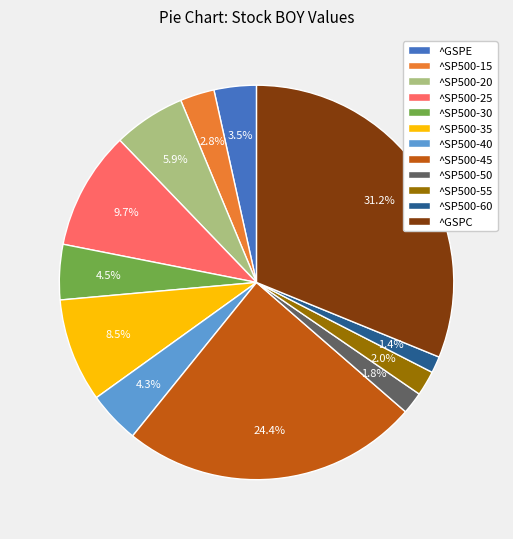

How many slices are in this pie chart?

12